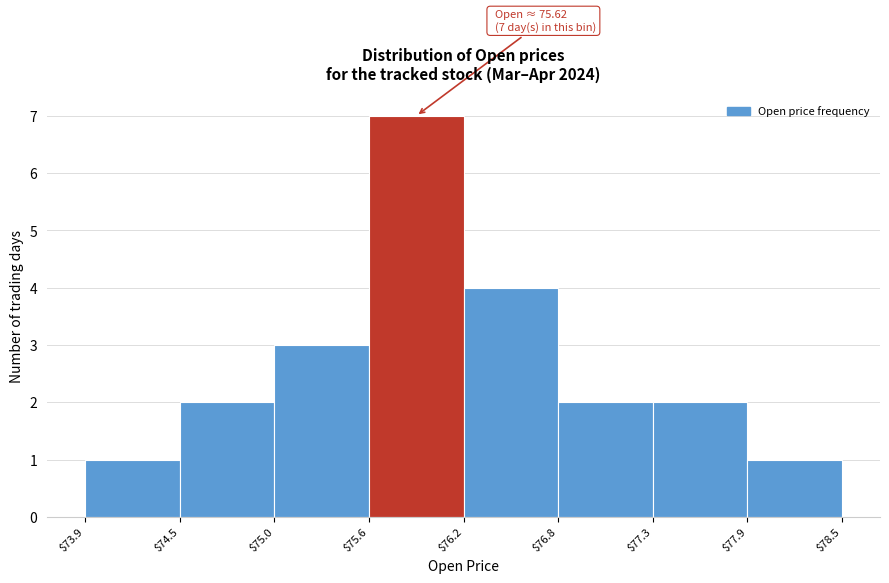

Which range on the x-axis has the tallest bar?

$75.6 to $76.2